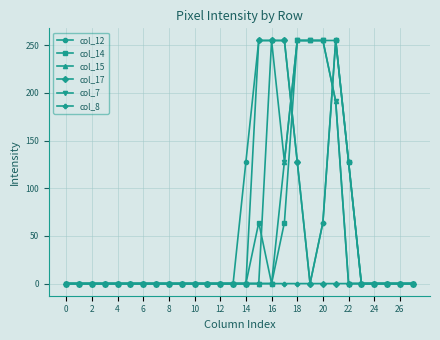

What is the maximum value for col_15?

255